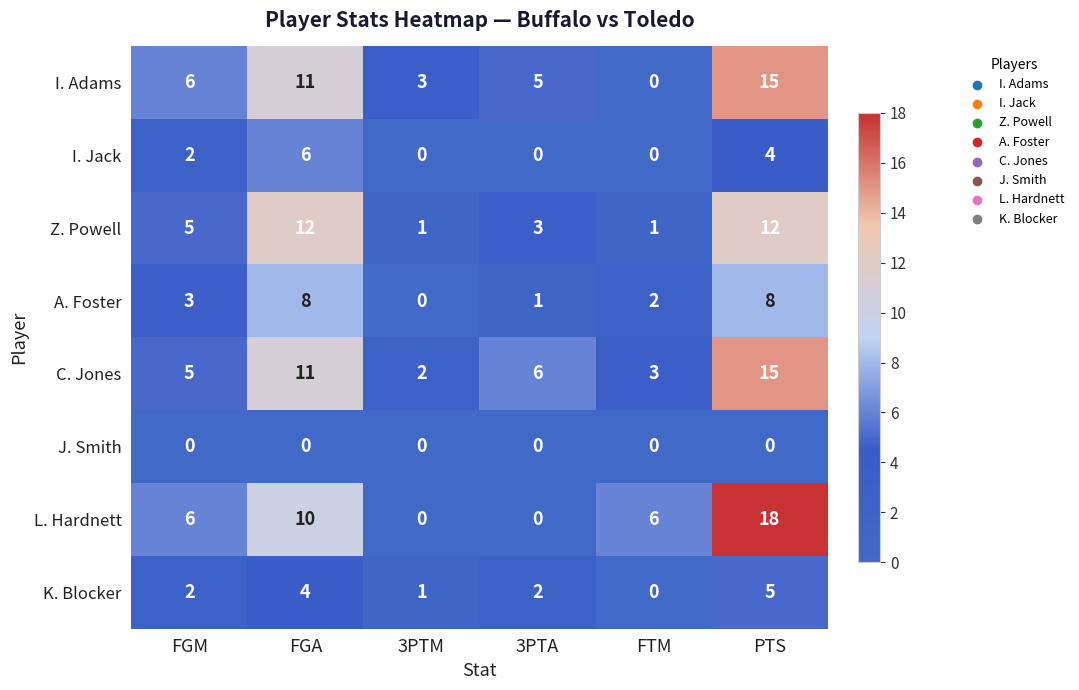

Which label corresponds to the largest value in the chart?

PTS